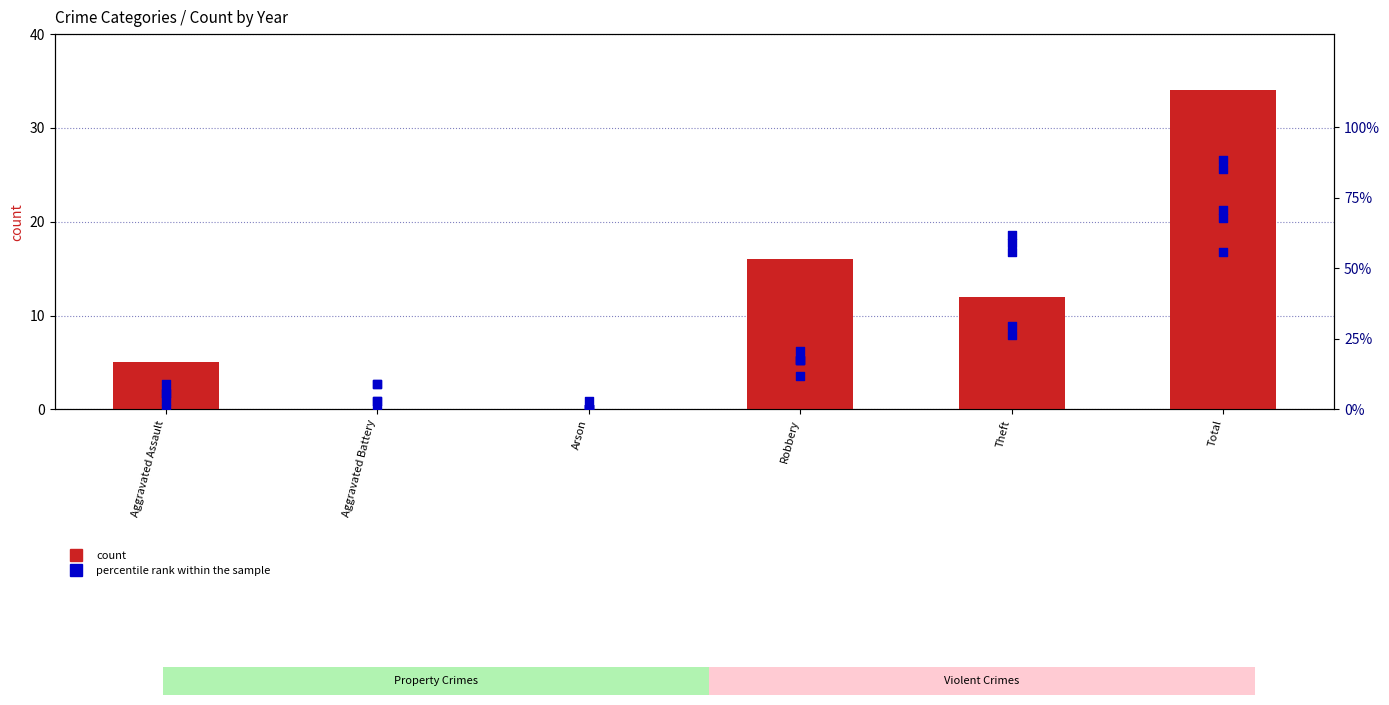

Which has a higher value, Theft or Total?

Total